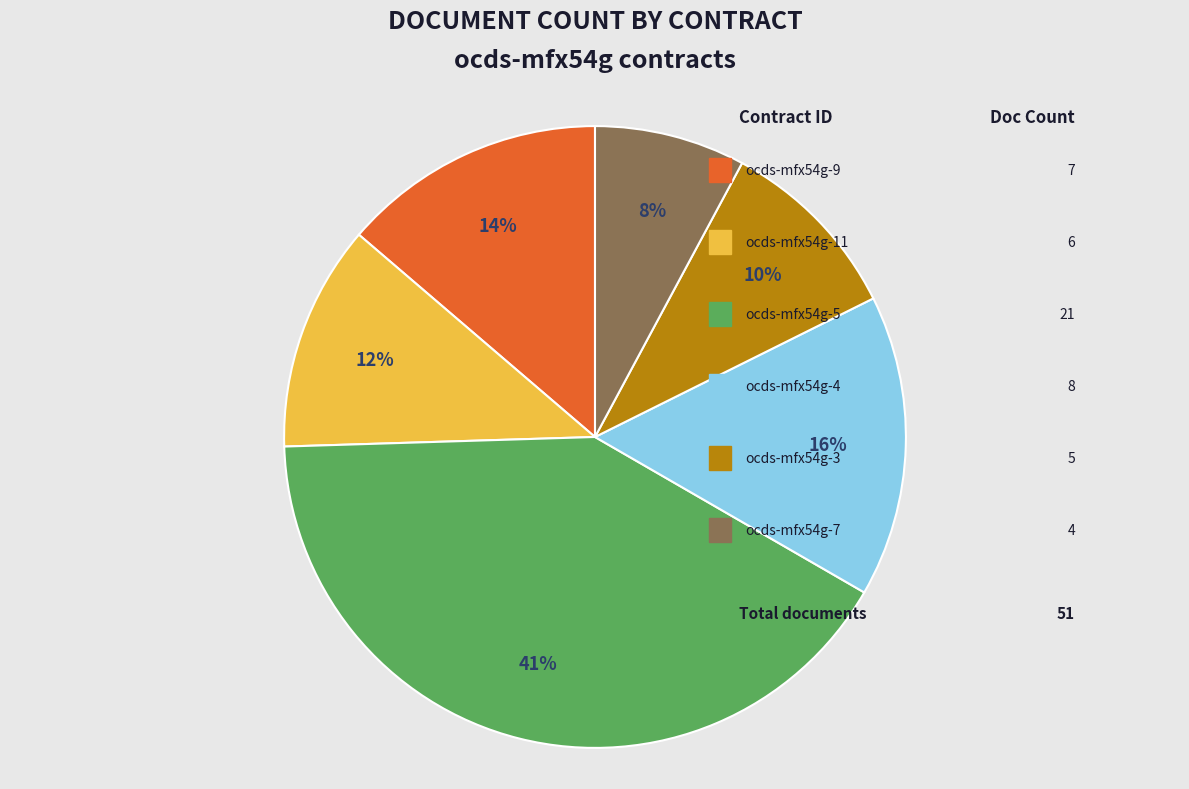

Count the number of slices in the pie.

6